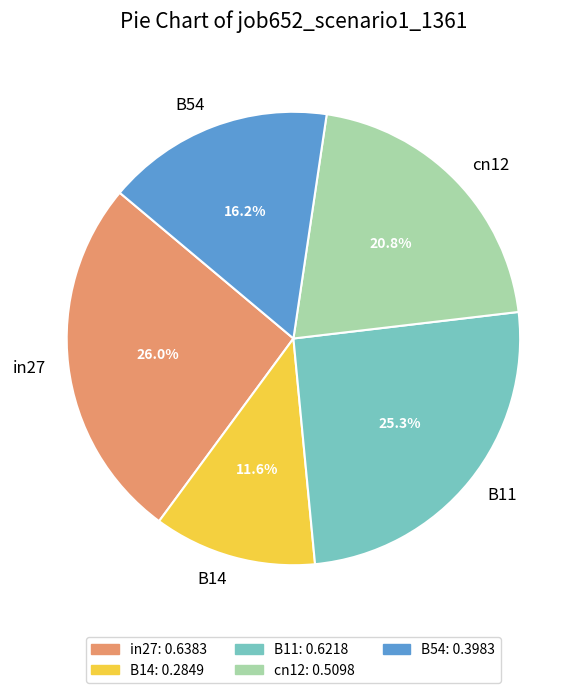

To the nearest percent, what is the average slice percentage?

20%